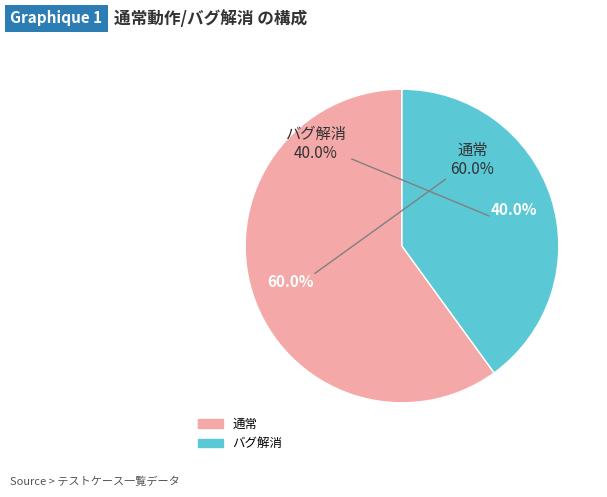

Is 通常 the majority of the pie?

Yes